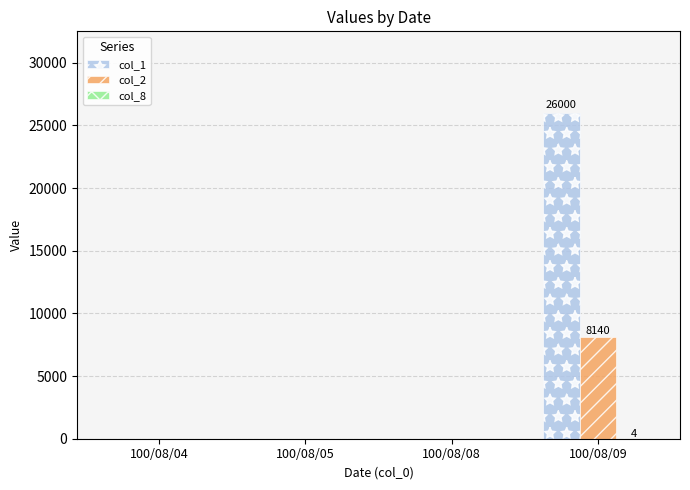

Which series has the largest total across all categories?

col_1